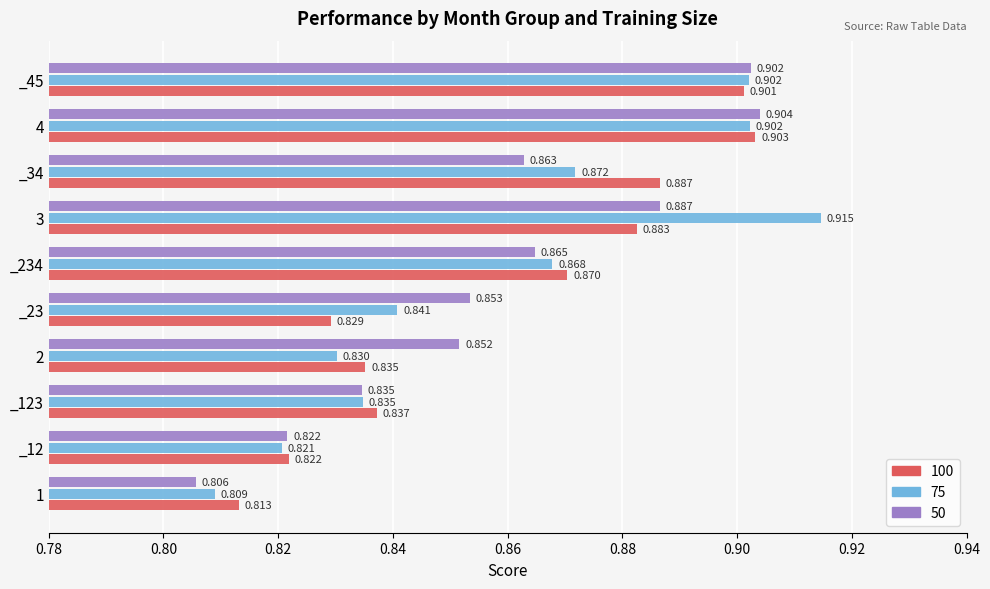

Is the value of 50 at _34 greater than the value of 100 at 2?

Yes